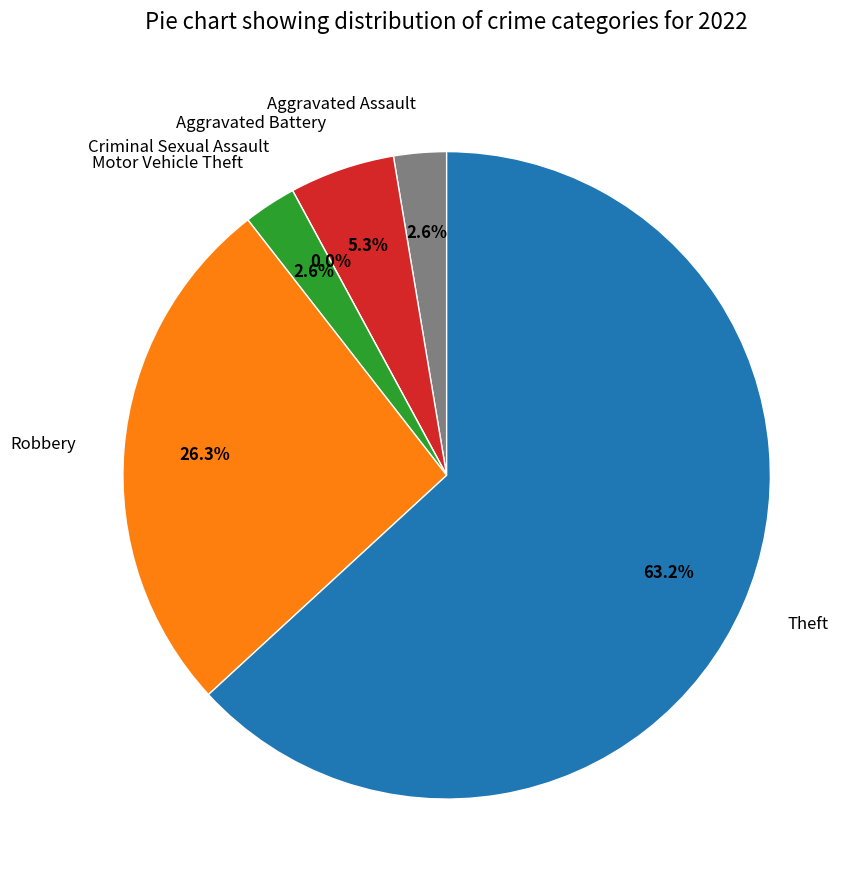

To the nearest percent, what is the difference between the largest and smallest slice percentages?

63%